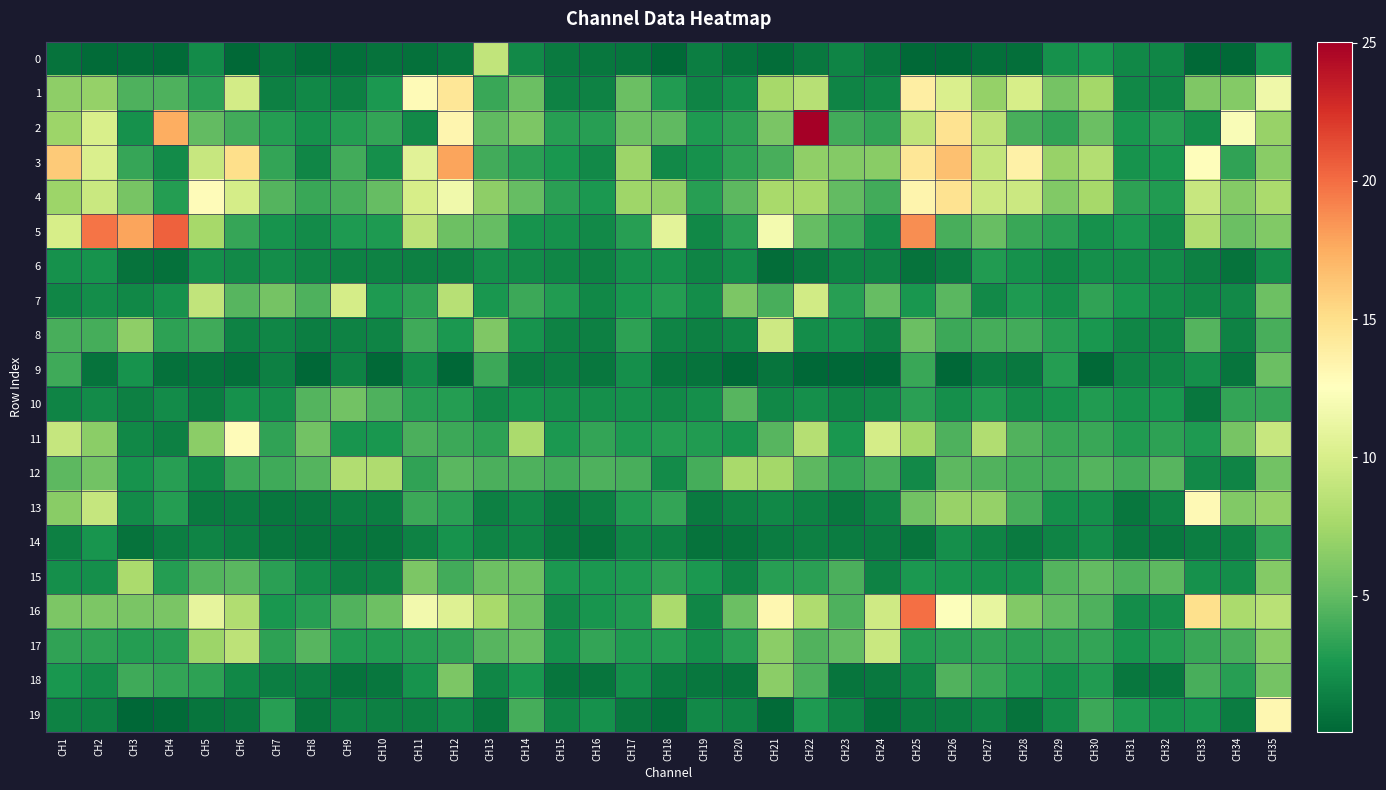

List the series in order of their peak value, lowest first.

6, 14, 9, 10, 18, 15, 12, 0, 17, 8, 7, 11, 13, 19, 1, 4, 3, 16, 5, 2